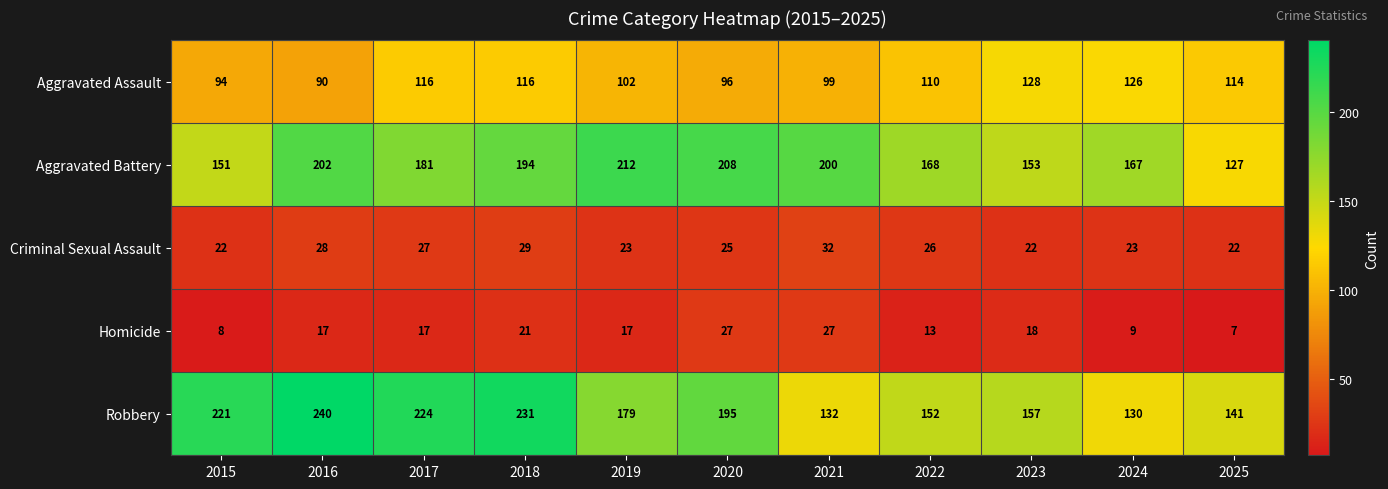

What is the sum of all Aggravated Assault values?

1191